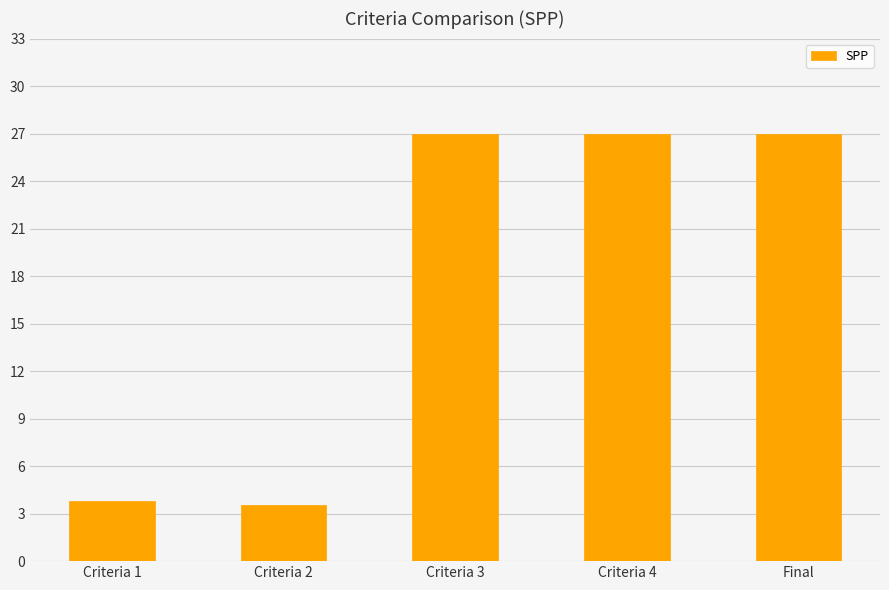

What is the difference between the values at Criteria 2 and Criteria 4?

23.4